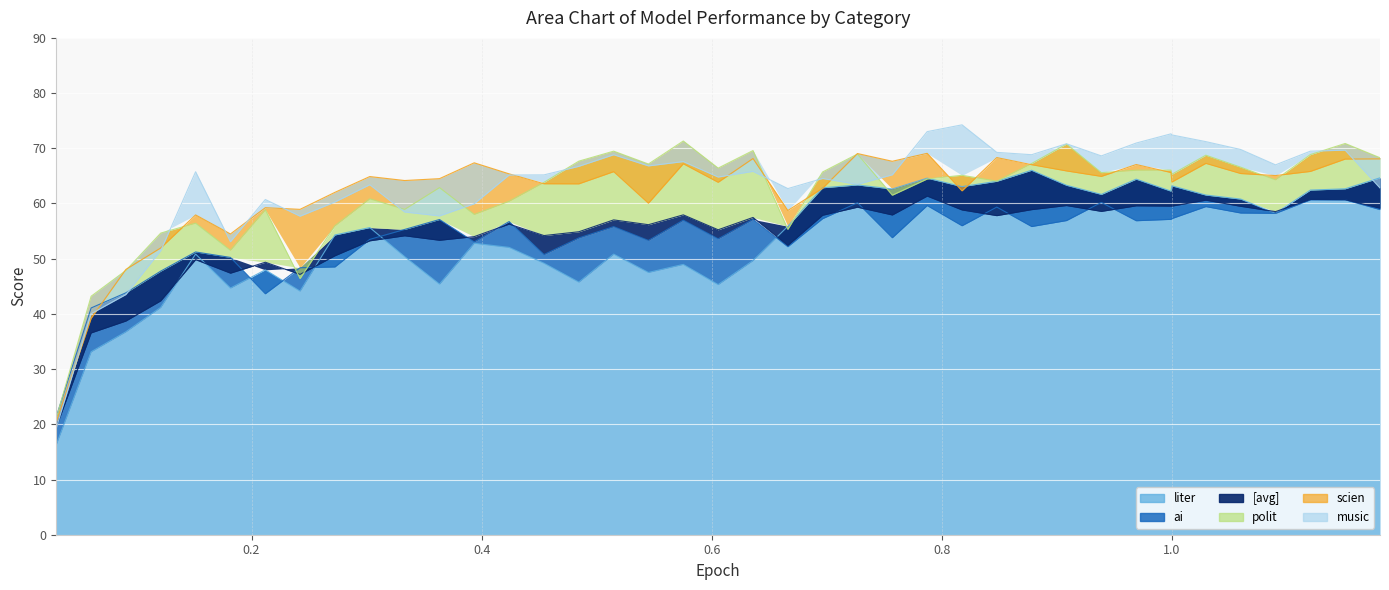

What is the minimum value for liter?

16.3